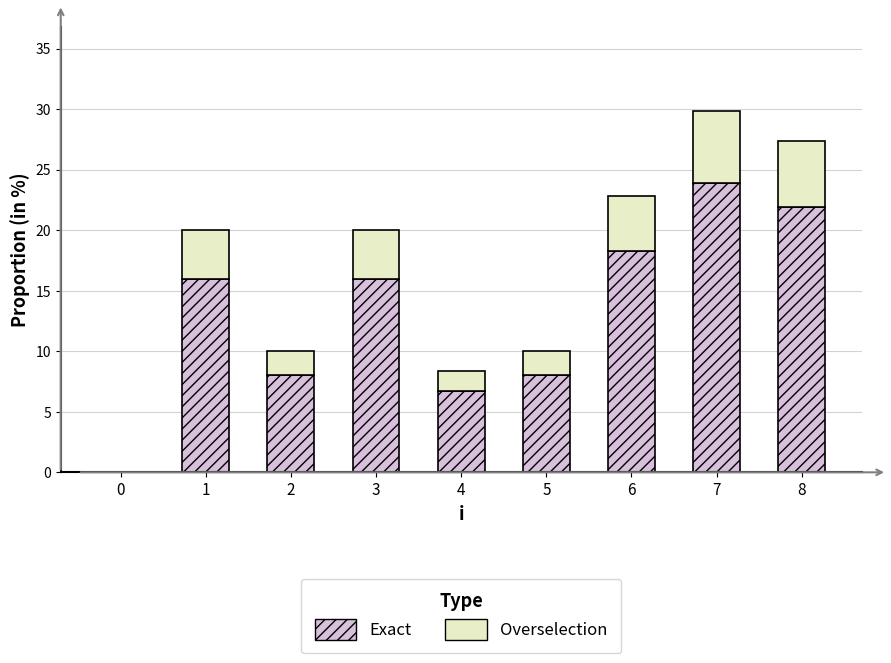

Reading left to right, list the values for the Exact series.

0=0.0	1=16.0	2=8.0	3=16.0	4=6.7	5=8.0	6=18.3	7=23.9	8=21.9